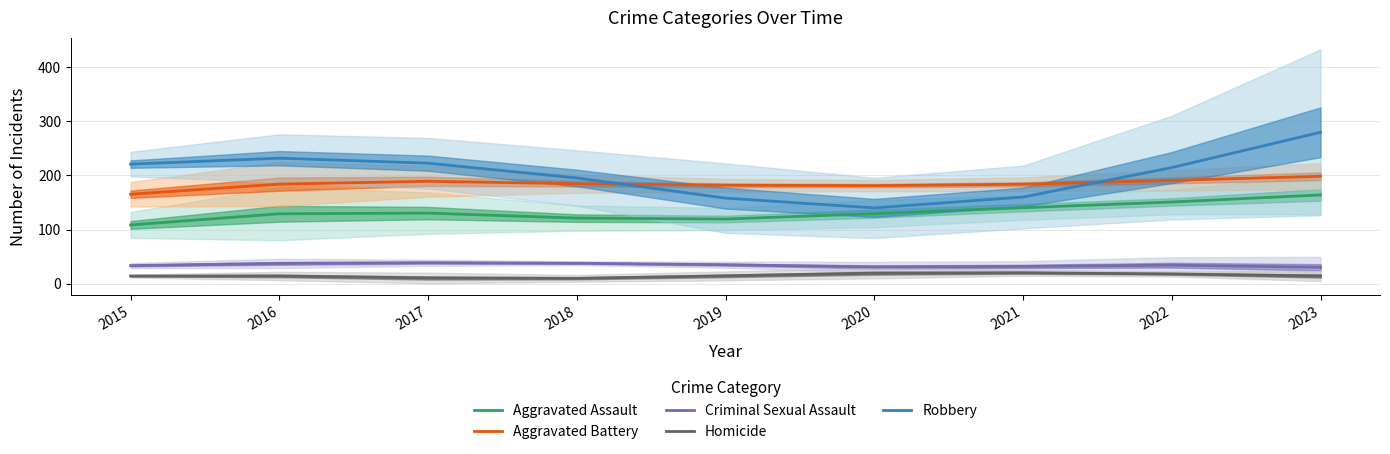

Read the Aggravated Assault value at 2015.

108.6